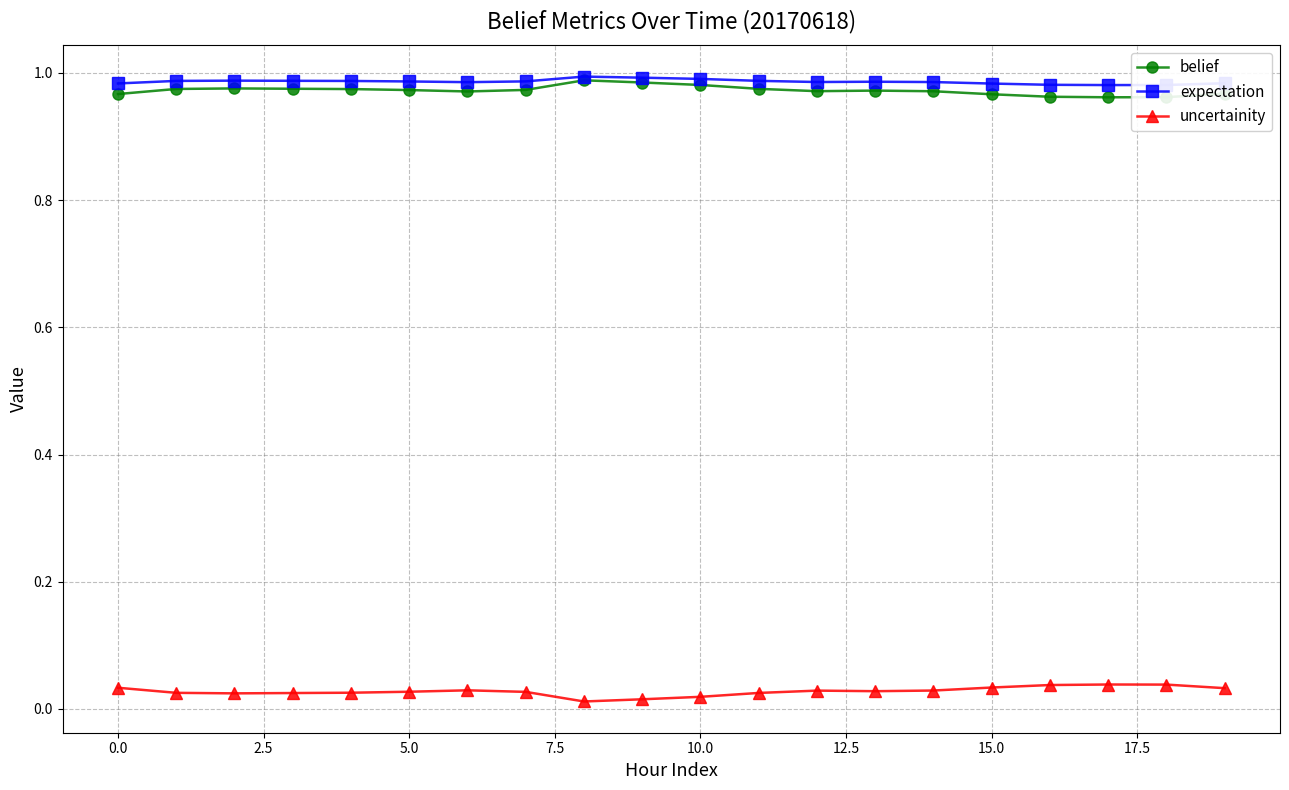

True or false: belief and uncertainity cross at least once.

False